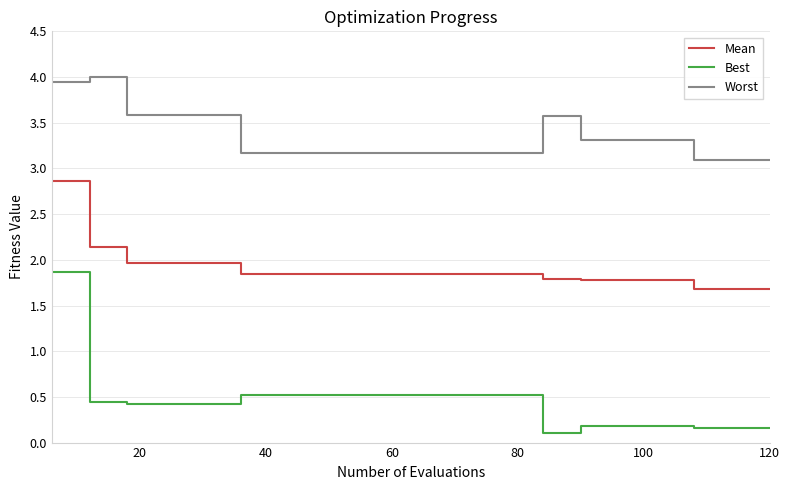

List the series in order of their peak value, lowest first.

Best, Mean, Worst